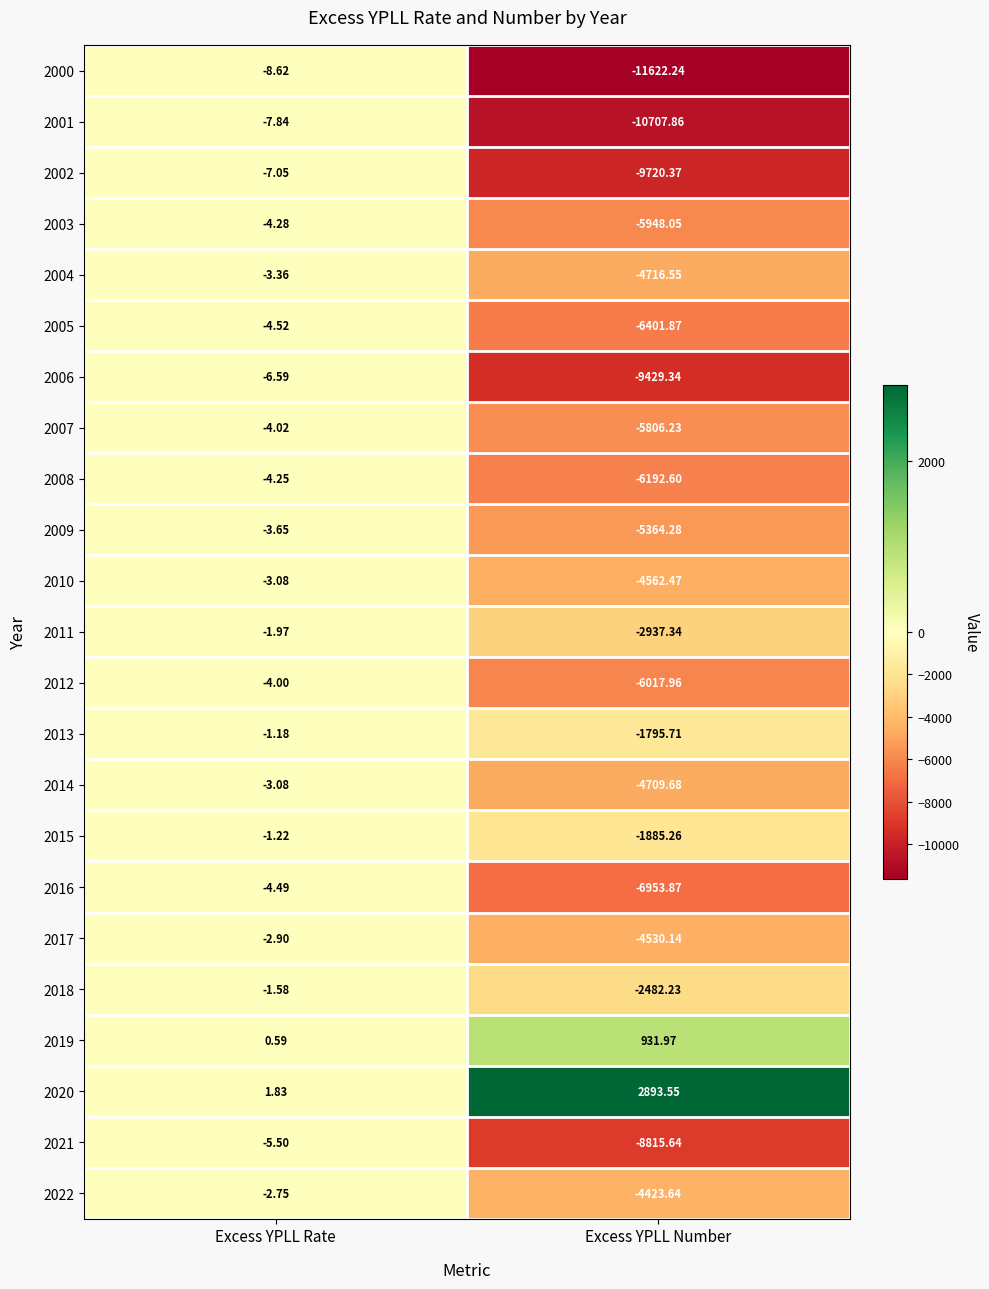

Is the value of 2021 at Excess YPLL Rate greater than the value of 2016 at Excess YPLL Number?

Yes